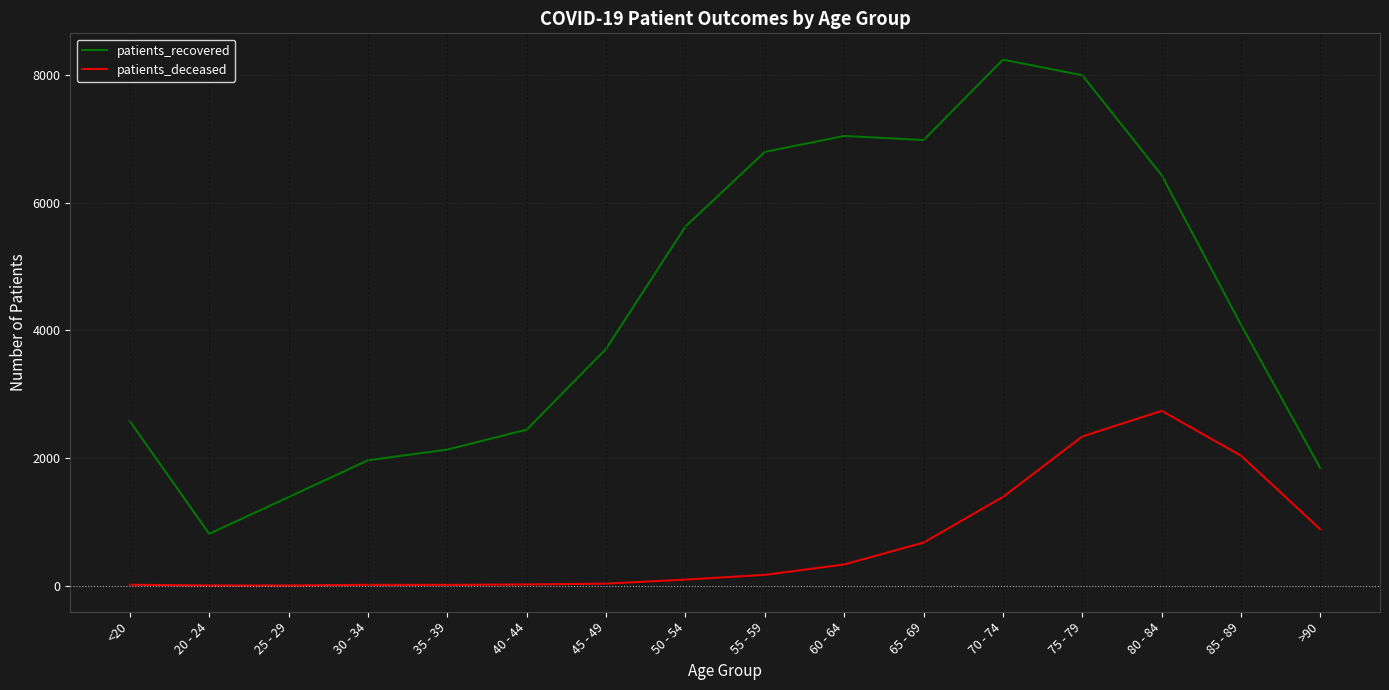

Rank the series at 20 - 24 from lowest to highest value.

patients_deceased, patients_recovered